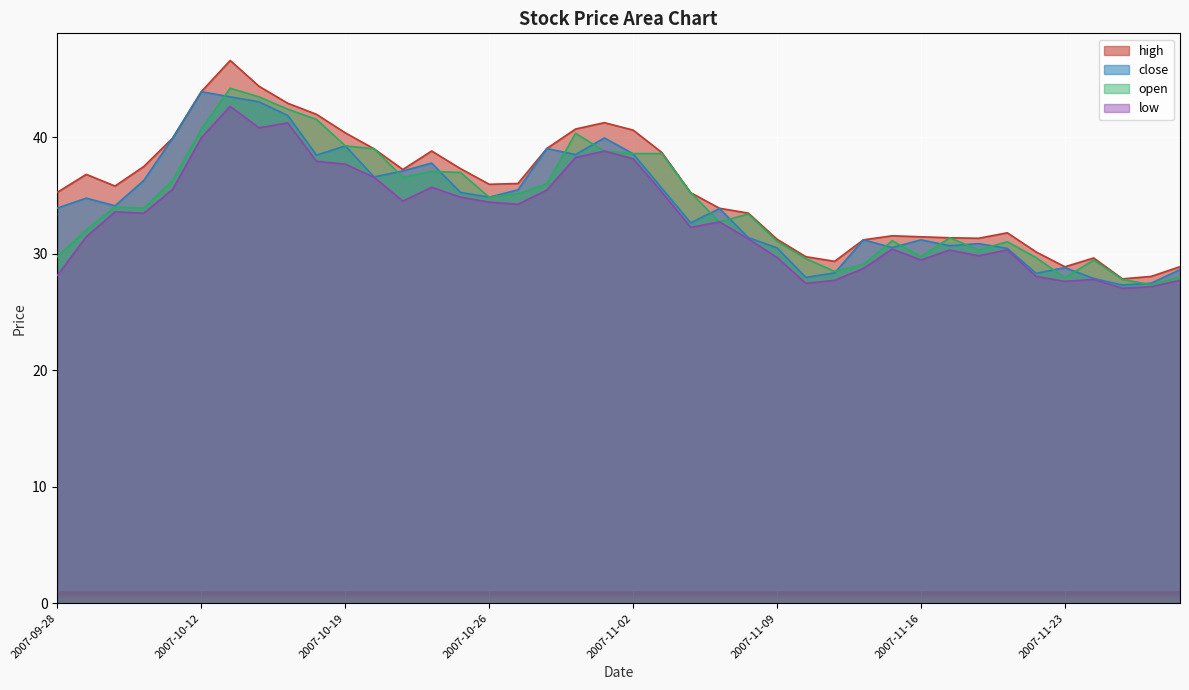

How many data points in high are above 35?

23